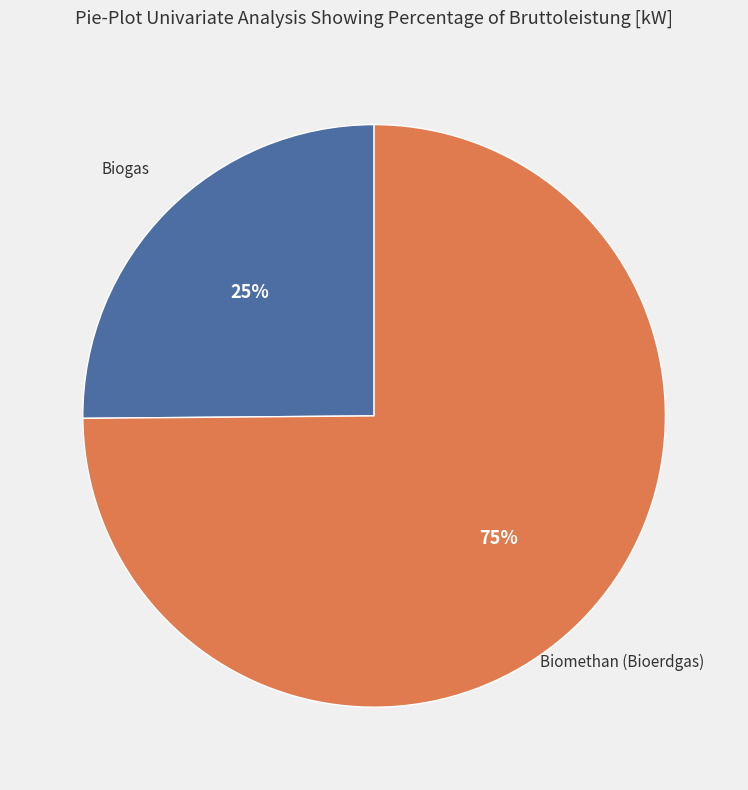

Is there a majority slice in this chart?

Yes